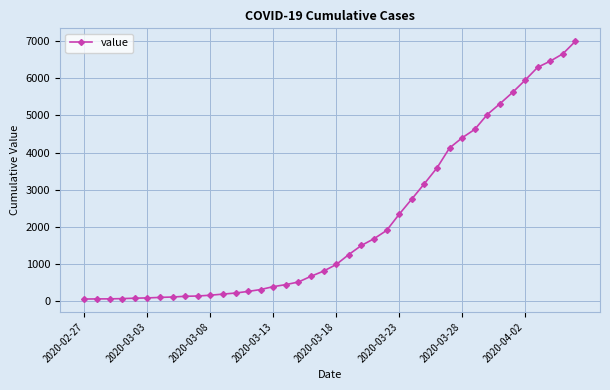

What is the difference between the second highest and second lowest values?

6589